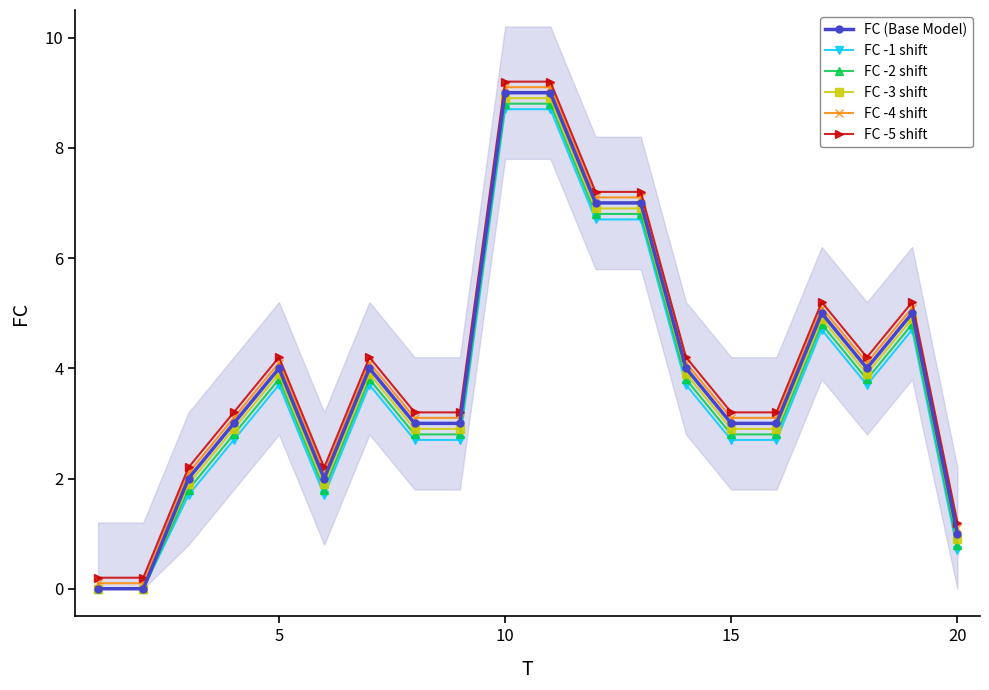

True or false: FC -4 shift and FC -1 shift cross at least once.

False